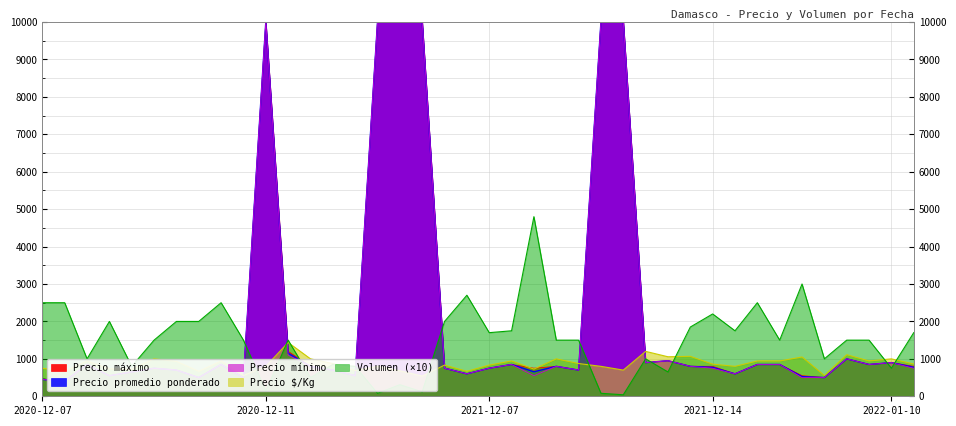

Reading left to right, what are all the values shown in this chart?

Precio $/Kg: 750.0	667.0	944.0	733.0	722.0	1000.0	933.0	667.0	944.0	556.0	800.0	1438.0	1000.0	875.0	688.0	800.0	681.0	540.0	833.0	667.0	833.0	944.0	727.0	1000.0	875.0	800.0	700.0	1200.0	1056.0	1067.0	859.0	800.0	944.0	944.0	1050.0	556.0	1111.0	944.0	1000.0	861.0
Precio promedio ponderado: 450.0	400.0	850.0	550.0	650.0	750.0	700.0	500.0	850.0	500.0	10000.0	1150.0	800.0	700.0	550.0	10000.0	10000.0	10000.0	750.0	600.0	750.0	850.0	654.1	800.0	700.0	10000.0	10000.0	900.0	950.0	800.0	772.8	600.0	850.0	850.0	525.0	500.0	1000.0	850.0	900.0	775.0
Precio mínimo: 450.0	400.0	850.0	550.0	650.0	750.0	700.0	500.0	850.0	500.0	10000.0	1100.0	800.0	700.0	550.0	10000.0	10000.0	10000.0	750.0	600.0	750.0	850.0	550.0	800.0	700.0	10000.0	10000.0	900.0	950.0	800.0	750.0	600.0	850.0	850.0	500.0	500.0	1000.0	850.0	900.0	750.0
Precio máximo: 450.0	400.0	850.0	550.0	650.0	750.0	700.0	500.0	850.0	500.0	10000.0	1200.0	800.0	700.0	550.0	10000.0	10000.0	10000.0	750.0	600.0	750.0	850.0	750.0	800.0	700.0	10000.0	10000.0	900.0	950.0	800.0	800.0	600.0	850.0	850.0	550.0	500.0	1000.0	850.0	900.0	800.0
Volumen: 2500.0	2500.0	1000.0	2000.0	800.0	1500.0	2000.0	2000.0	2500.0	1500.0	140.0	1500.0	500.0	850.0	800.0	80.0	310.0	120.0	2000.0	2700.0	1700.0	1750.0	4800.0	1500.0	1500.0	80.0	40.0	1000.0	650.0	1850.0	2200.0	1750.0	2500.0	1500.0	3000.0	1000.0	1500.0	1500.0	750.0	1700.0